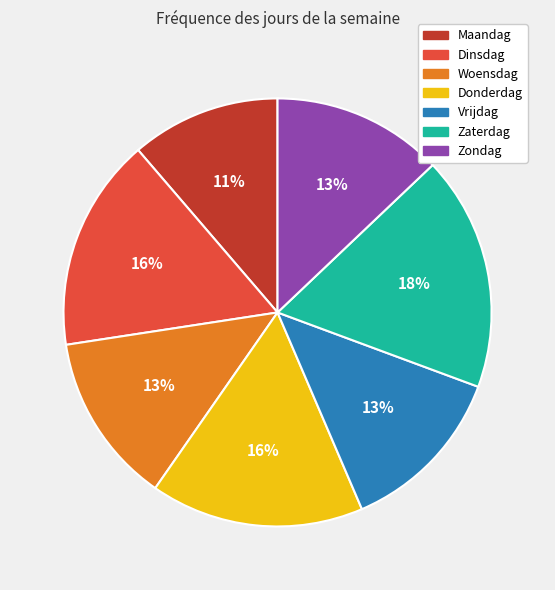

To the nearest percent, what percentage of the pie is Zondag?

13%